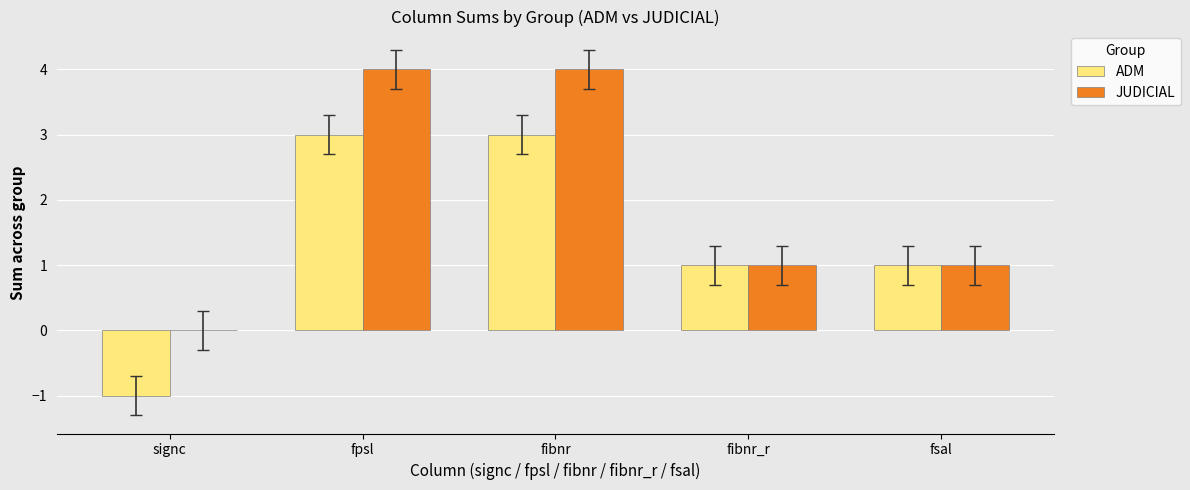

What is the approximate value of ADM at fibnr_r?

1